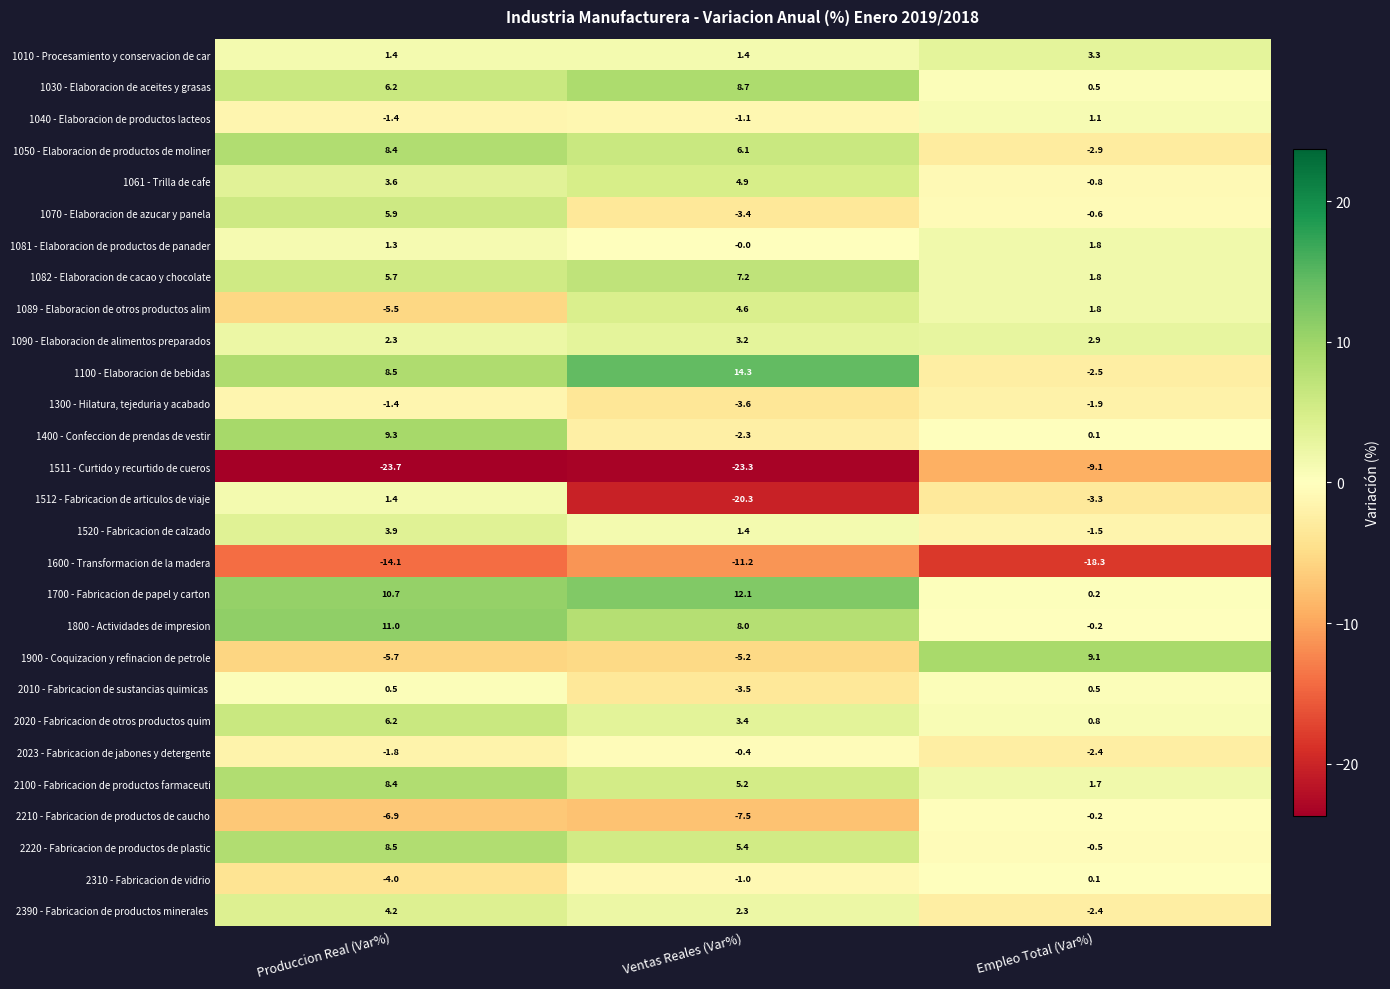

At which label does 1600 - Transformacion de la madera first exceed -14?

Ventas Reales (Var%)